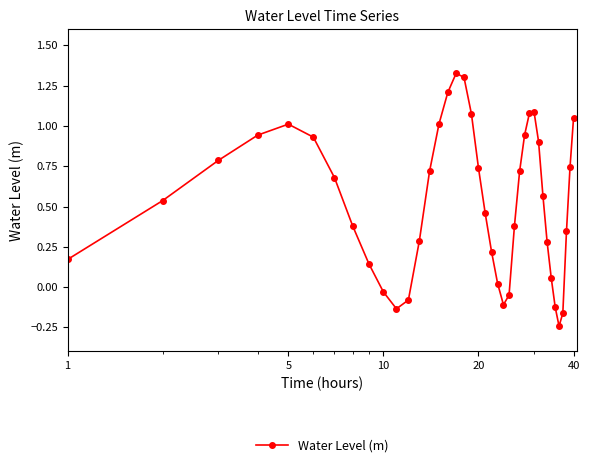

What is the difference between the second highest and second lowest values?

1.5